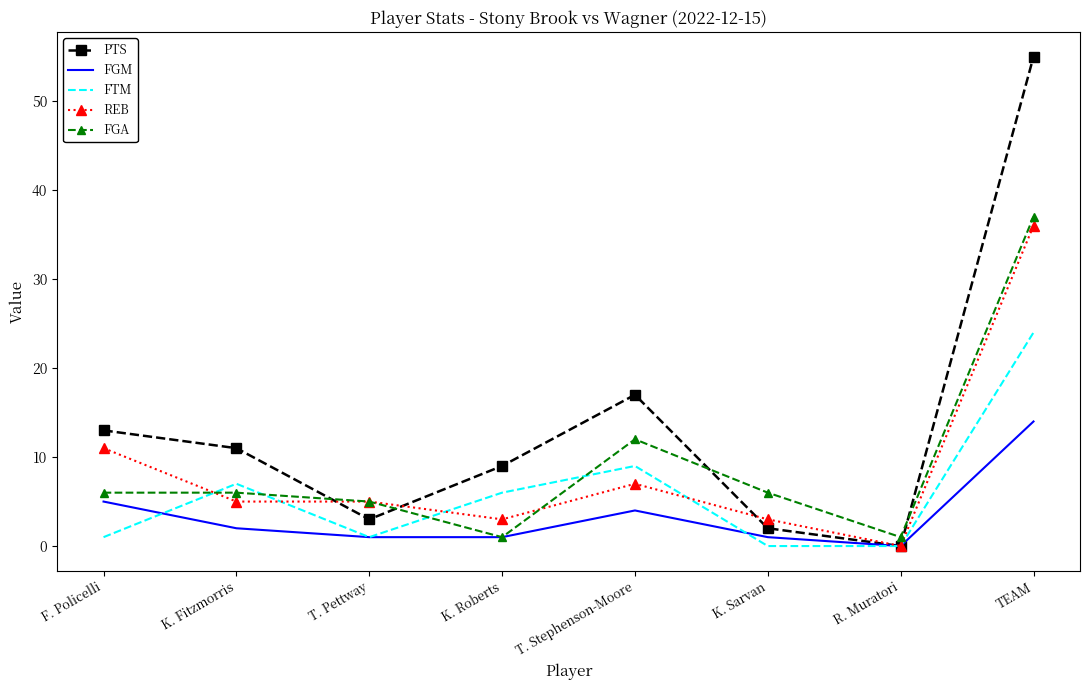

Is the value of FGA at K. Fitzmorris greater than the value of REB at K. Roberts?

Yes